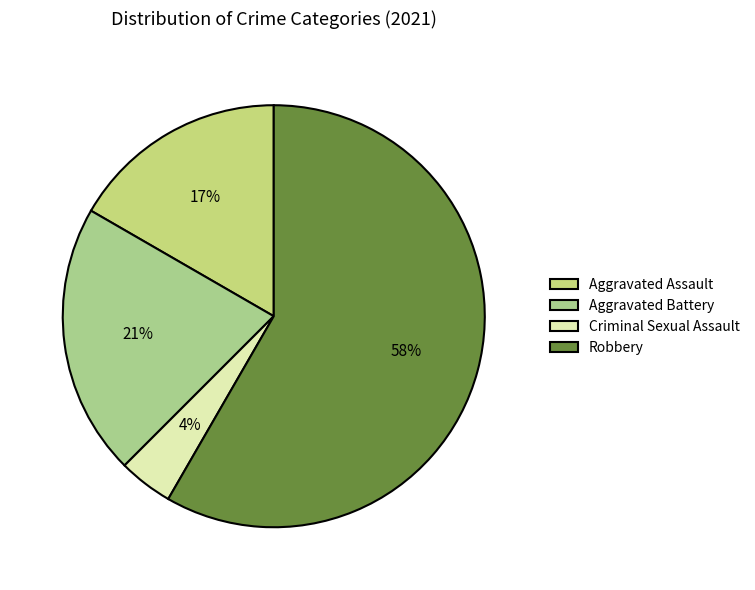

True or false: Aggravated Battery accounts for 8% of the total.

False